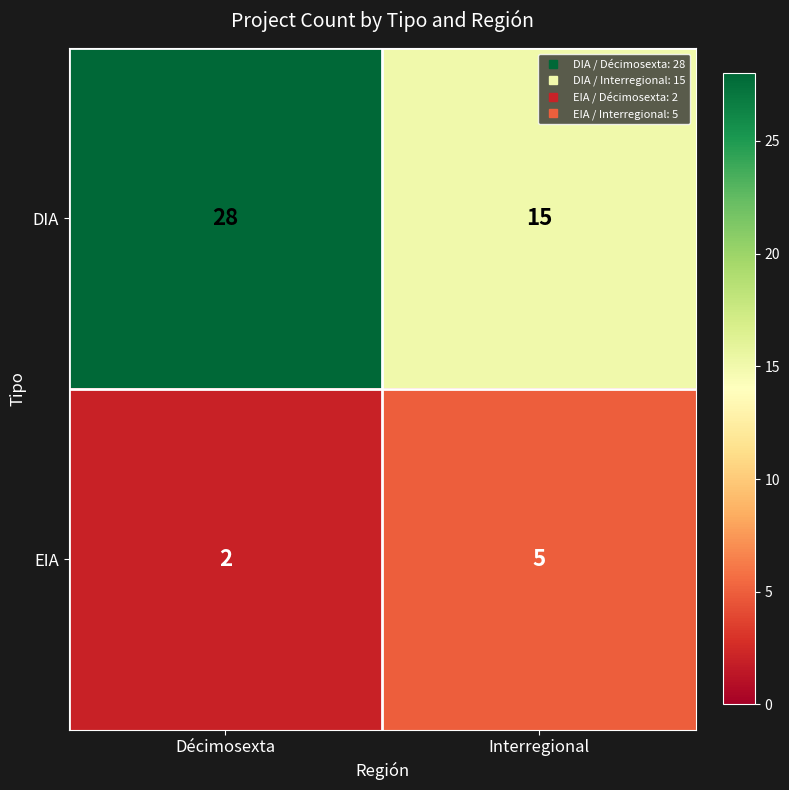

What is the highest value of the DIA series?

28